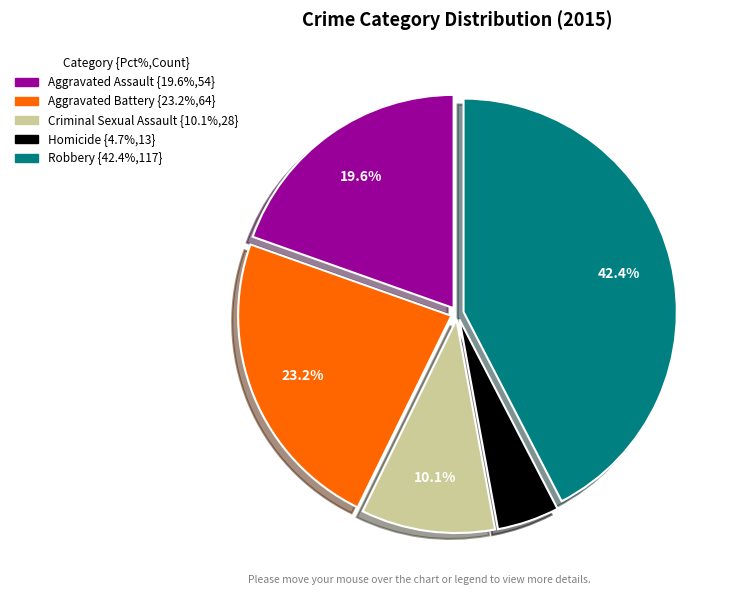

To the nearest percent, what is the difference between the largest and smallest slice percentages?

38%